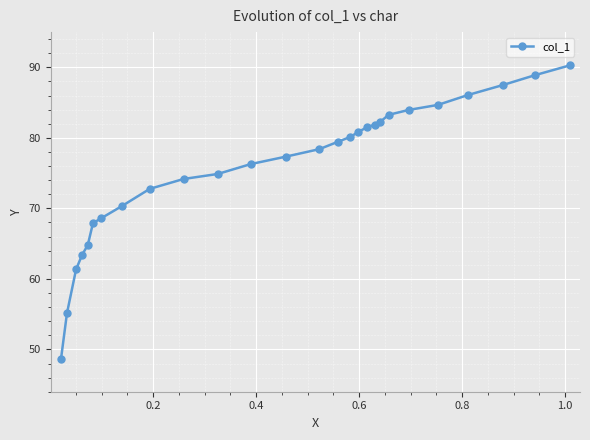

What is the value of the 25th point from the left?

87.5